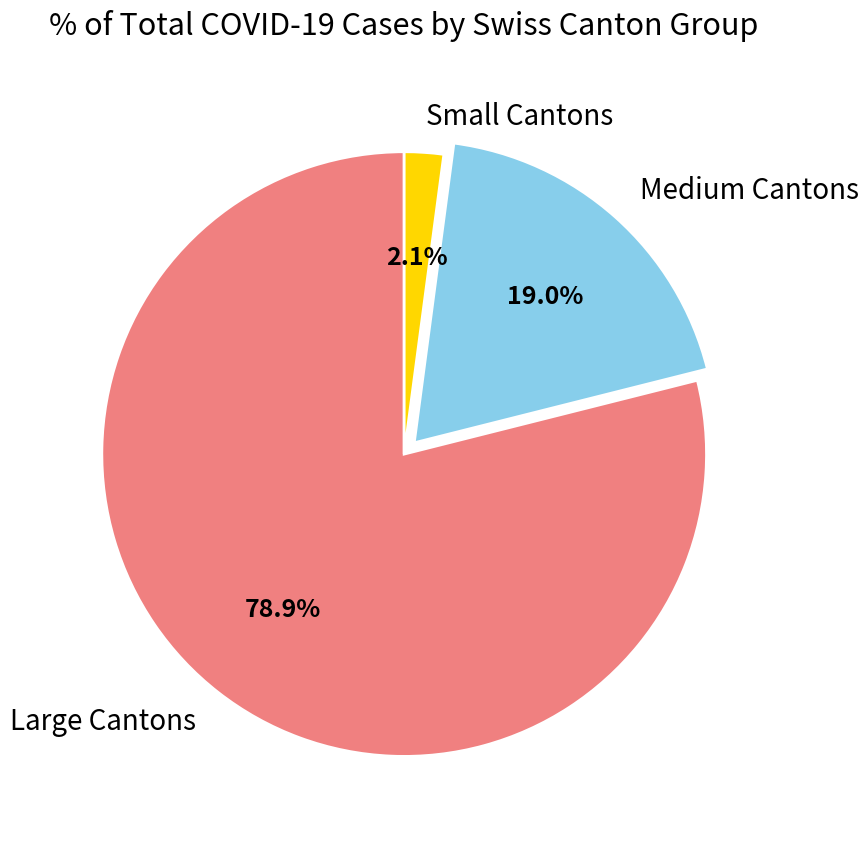

Count the number of slices in the pie.

3